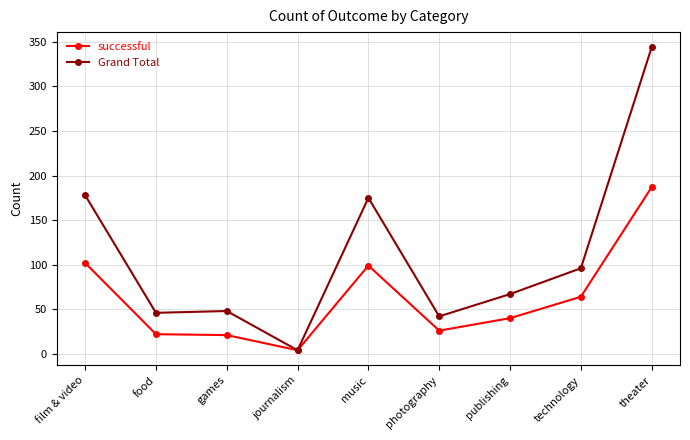

Where is Grand Total nearest to the value 174?

music